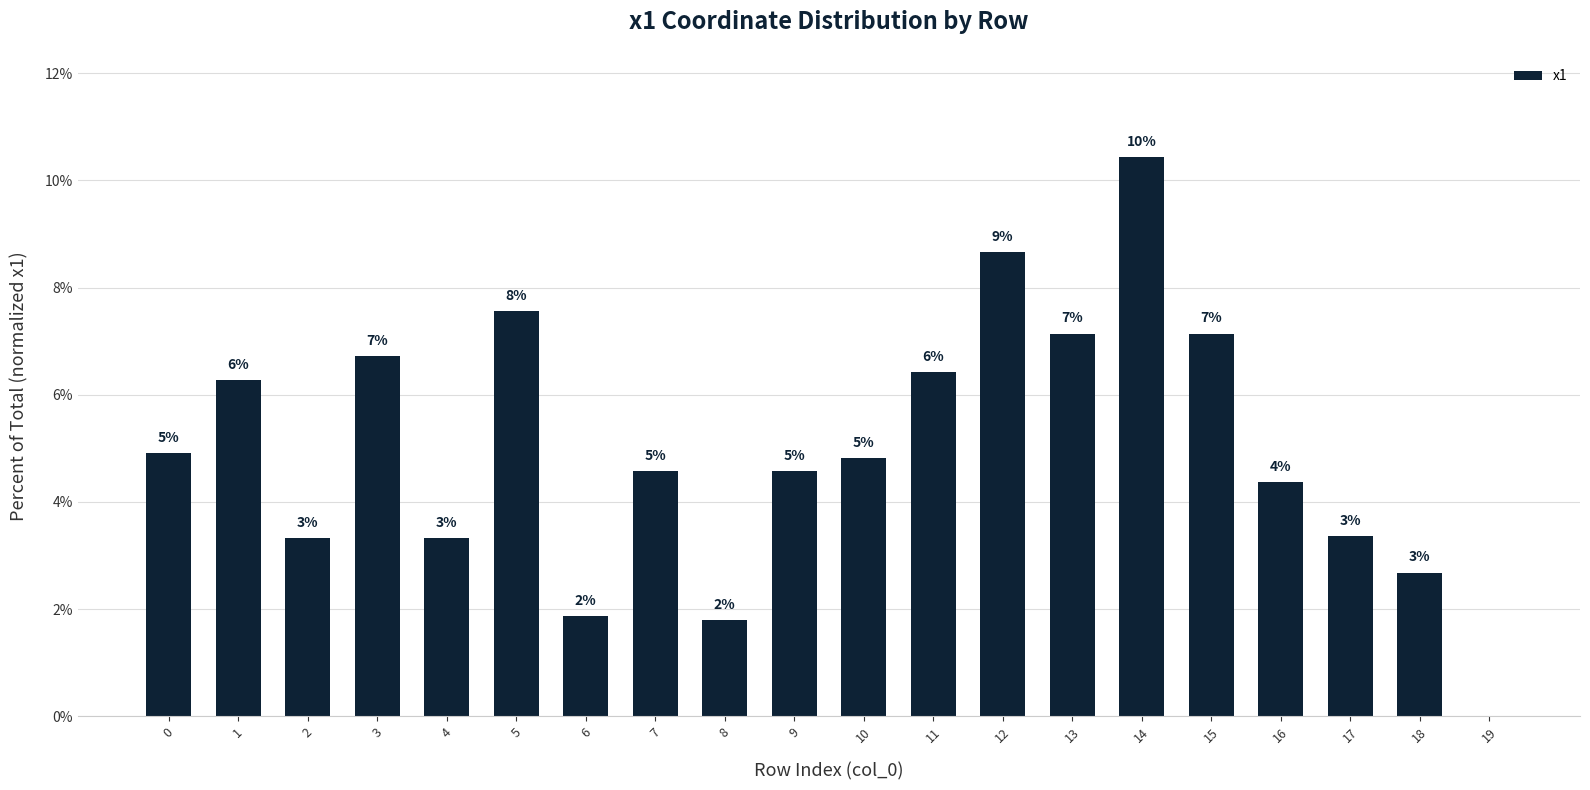

Rank the categories by value from highest to lowest.

14, 12, 5, 13, 15, 3, 11, 1, 0, 10, 7, 9, 16, 17, 2, 4, 18, 6, 8, 19